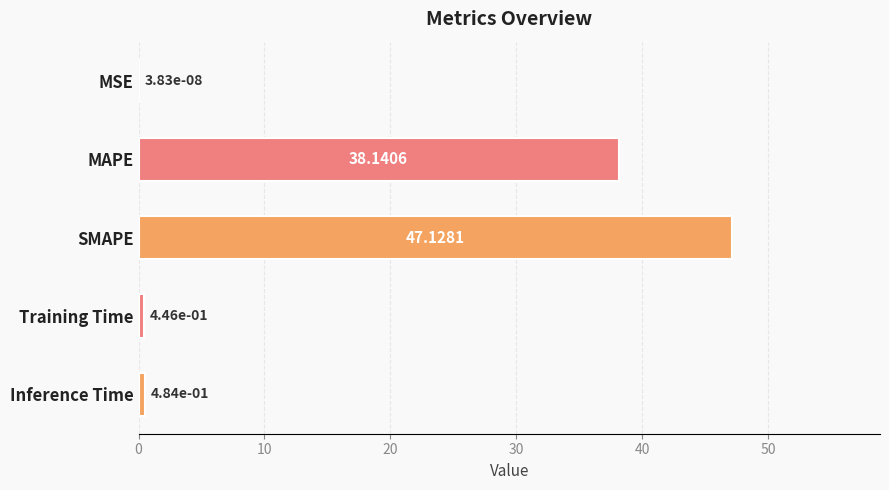

At which label is the value closest to 23?

MAPE